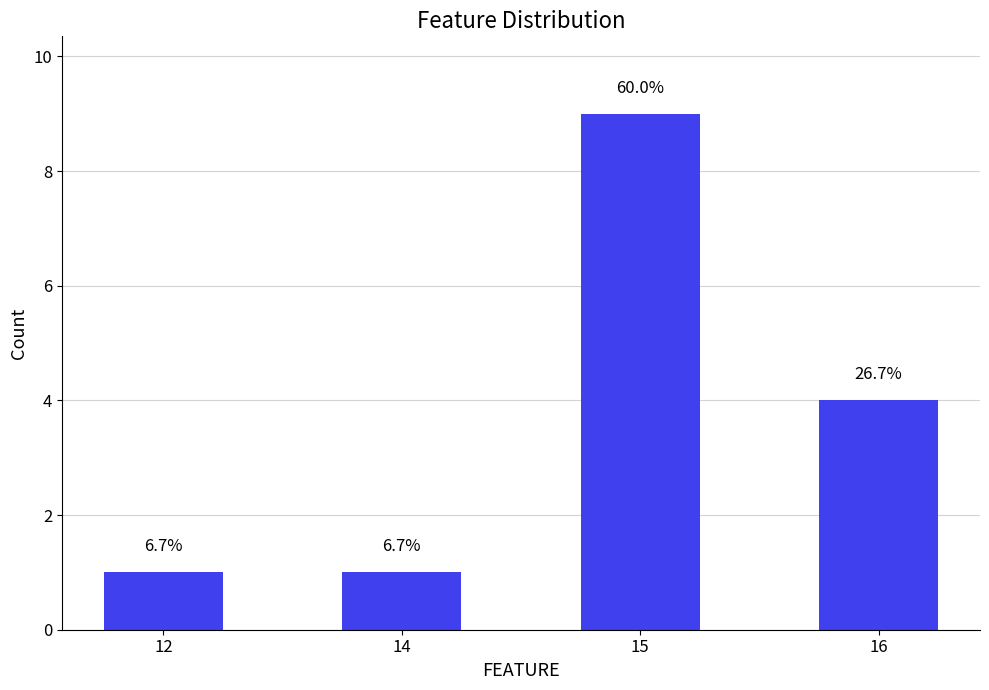

Reading left to right, what are all the values shown in this chart?

12=1	14=1	15=9	16=4